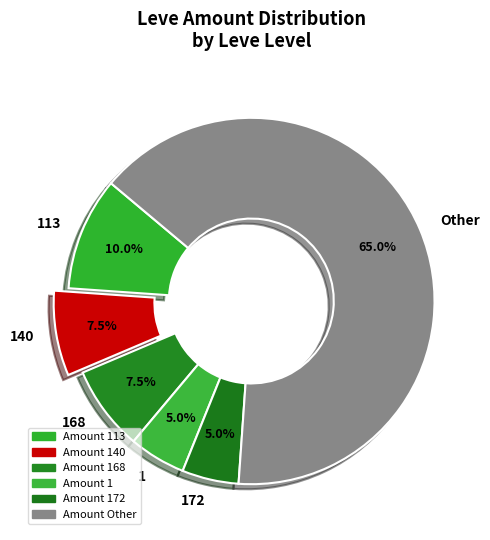

Which category accounts for the majority?

Other